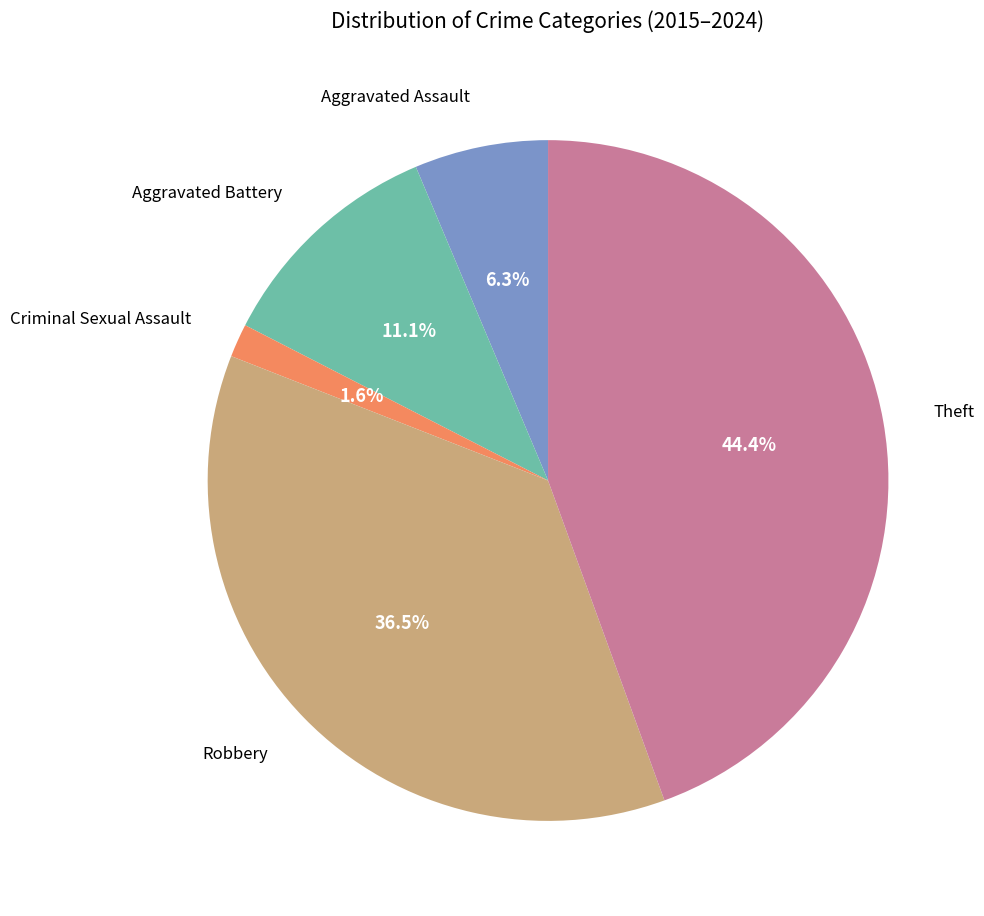

Does any single category account for the majority?

No